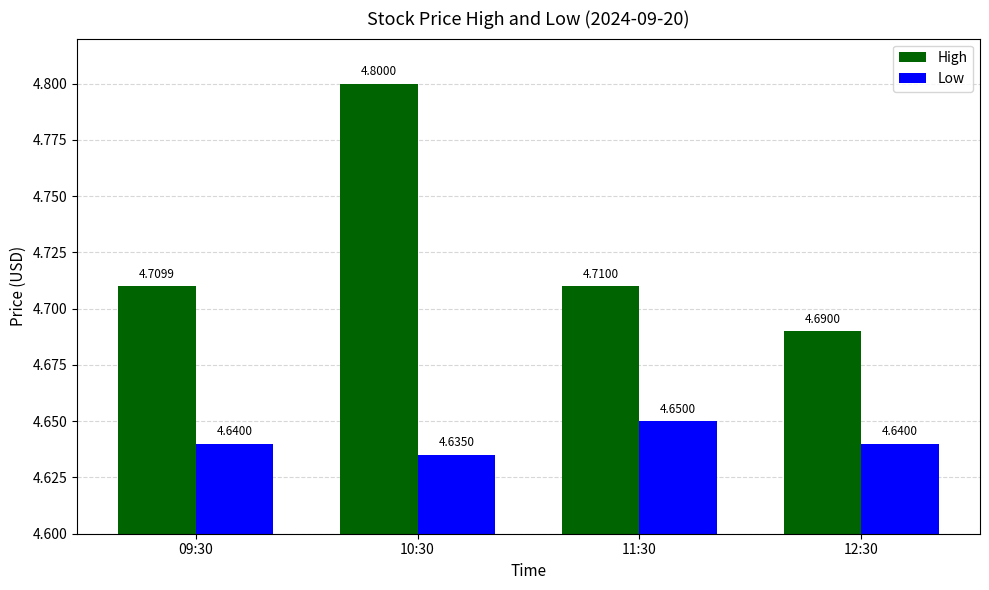

What is the label of the 3rd bar from the left?

11:30